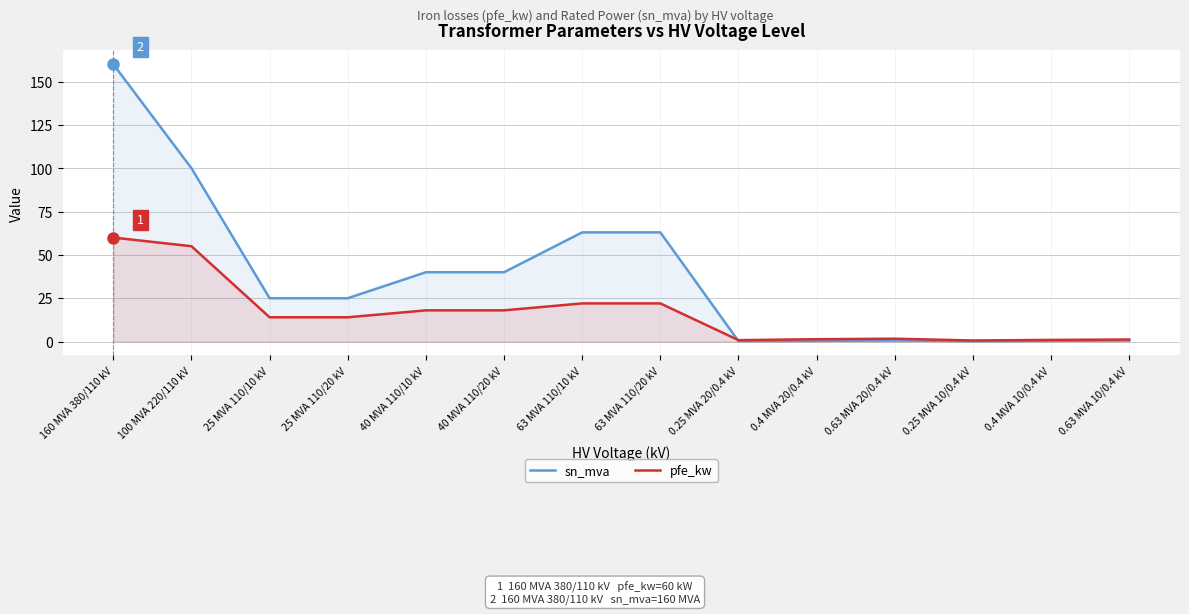

What is the total value across all series at 0.4 MVA 10/0.4 kV?

1.4